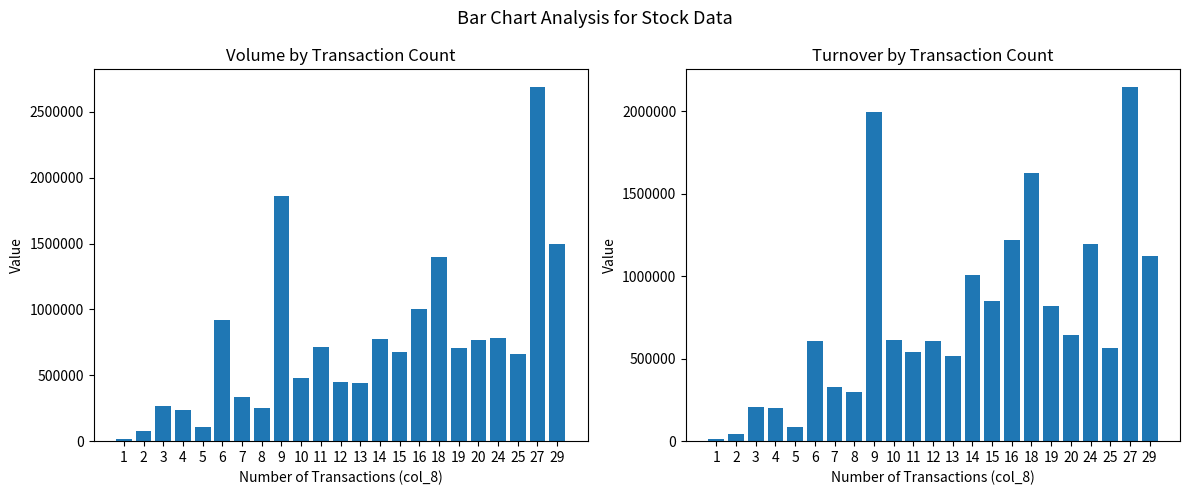

How many data points does each series have?

23